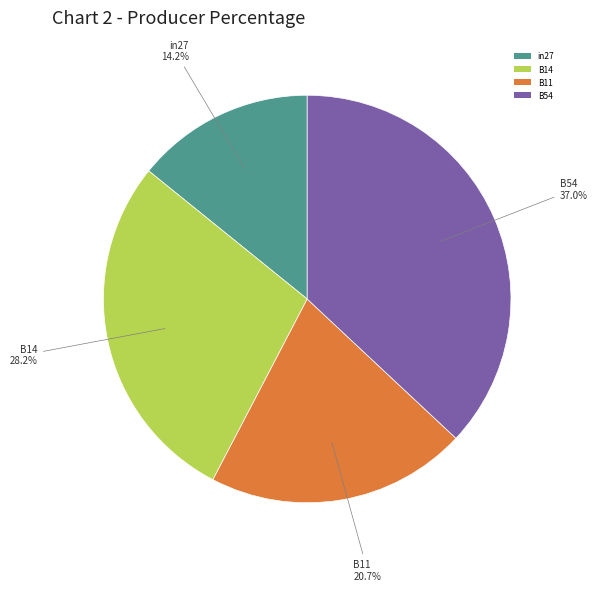

What is the total percentage of B14 and B54?

65.1%